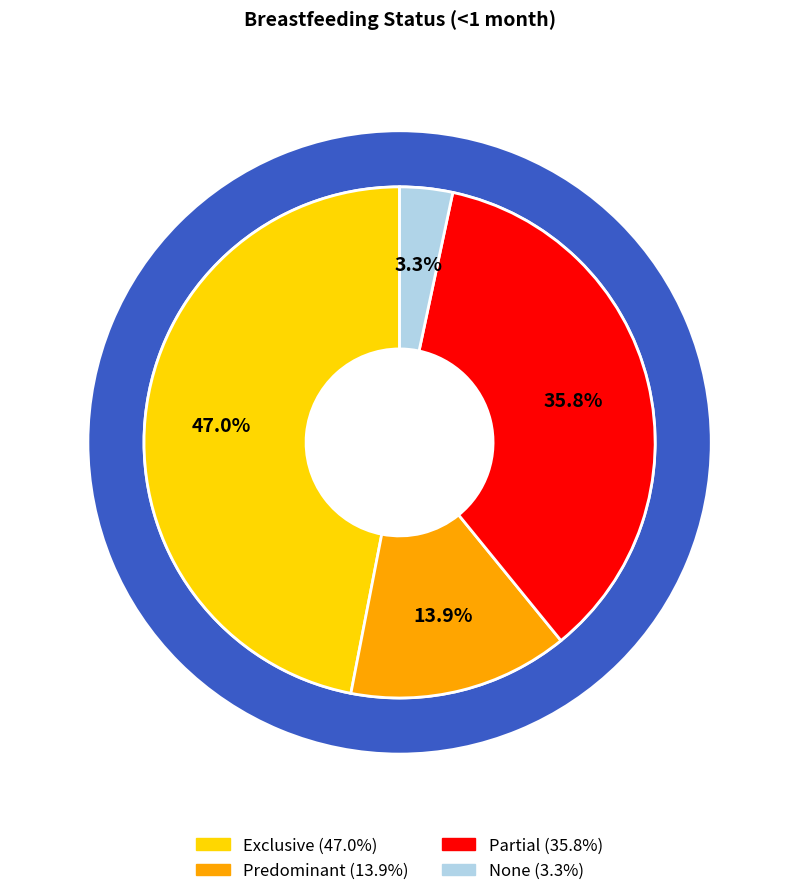

How many segments does this pie chart have?

4